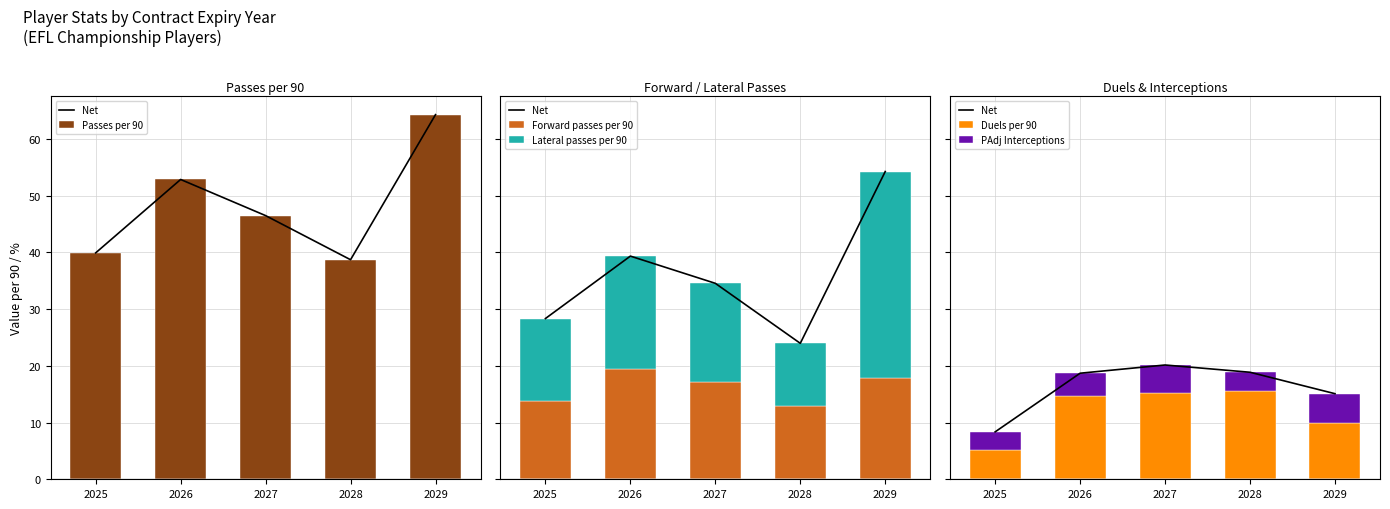

What are all the series names shown in the legend?

Net, Passes per 90, Forward passes per 90, Lateral passes per 90, Duels per 90, PAdj Interceptions